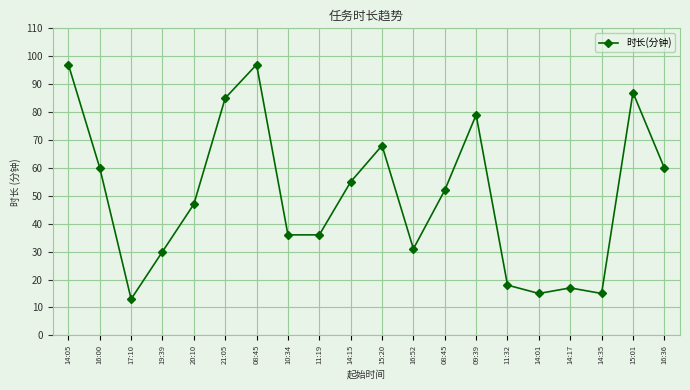

What is the ratio of the value at 14:01 to the value at 15:20?

0.2